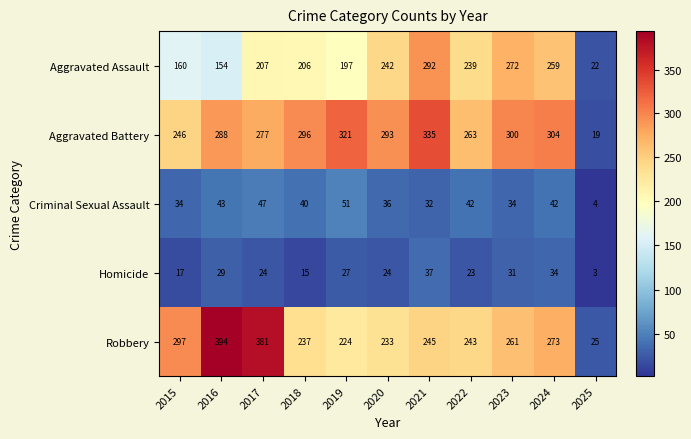

The value of Criminal Sexual Assault at 2024 is 42. True or false?

True